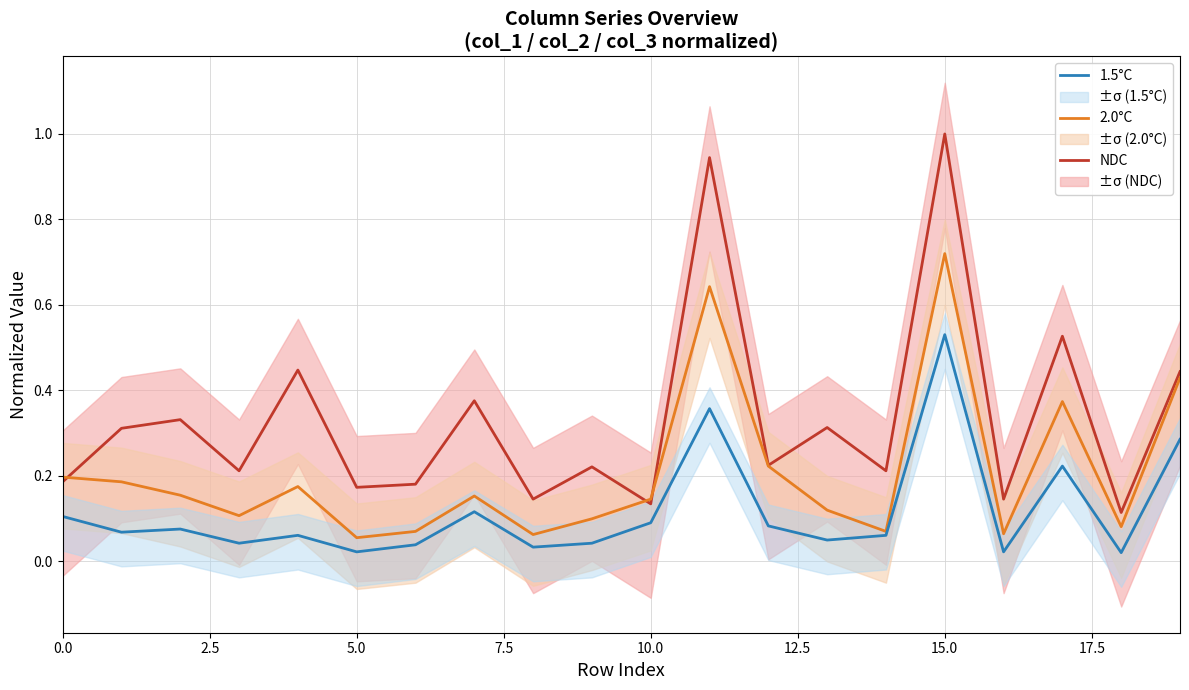

At which label does NDC reach its peak?

15.0